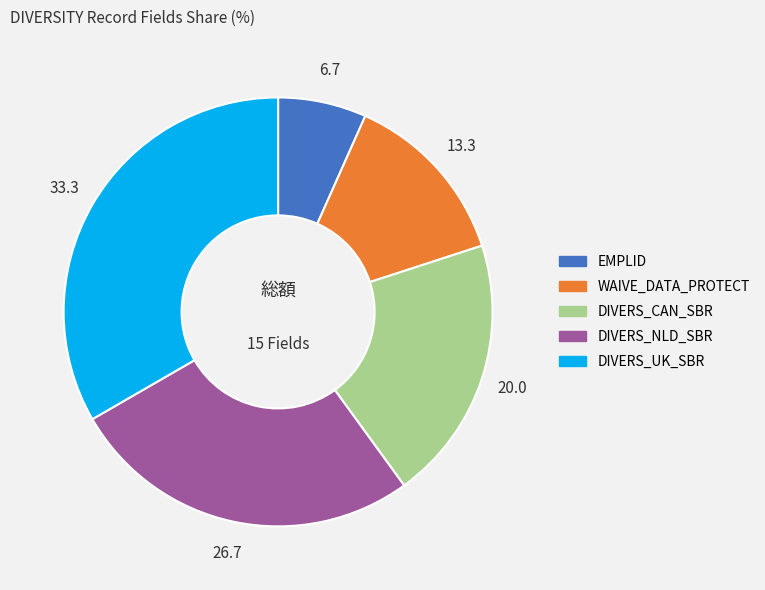

Approximately how many times larger is the value at WAIVE_DATA_PROTECT compared to DIVERS_UK_SBR?

0.4